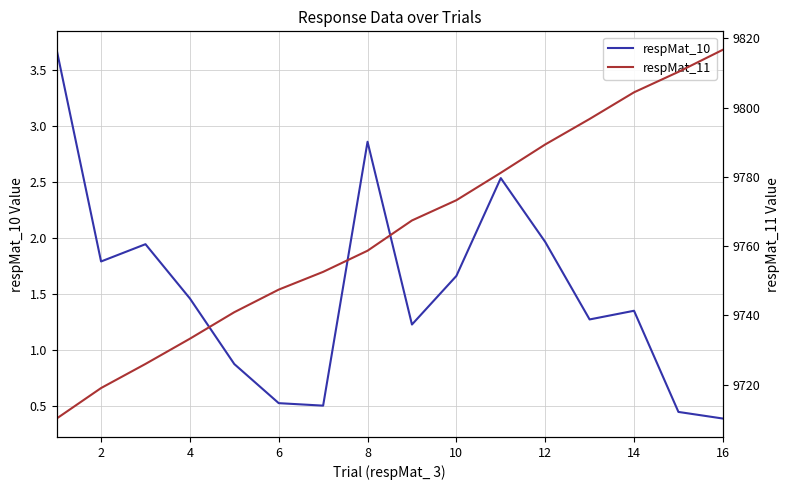

The respMat_10 series shows 0.4 at 10. True or false?

False